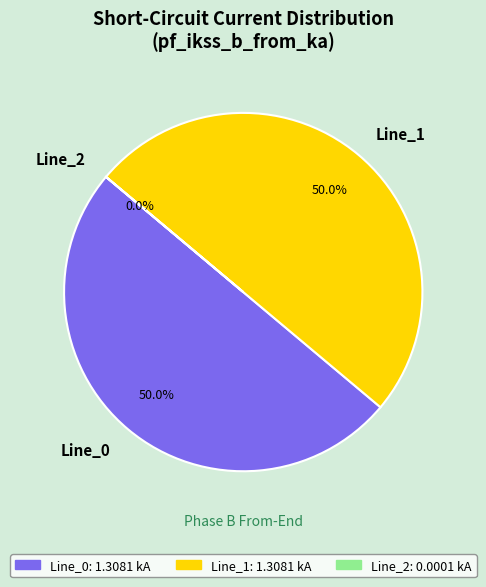

Combined, what portion of the pie is Line_0 and Line_1?

100.0%